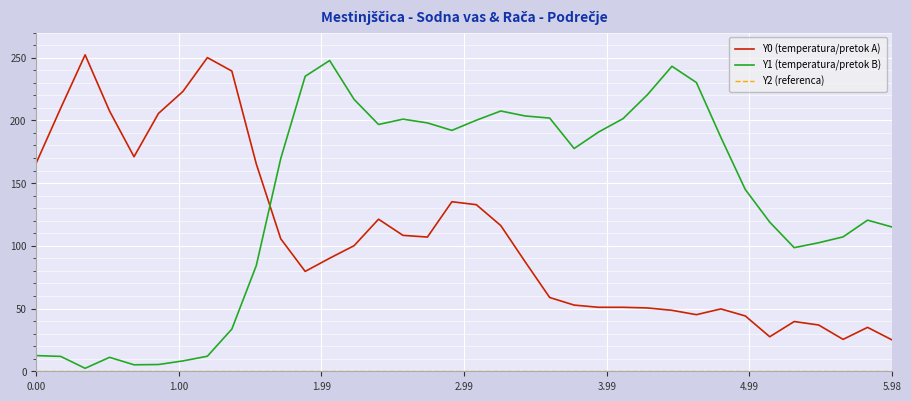

After their last crossing, which series has the higher values: Y0 (temperatura/pretok A) or Y1 (temperatura/pretok B)?

Y1 (temperatura/pretok B)